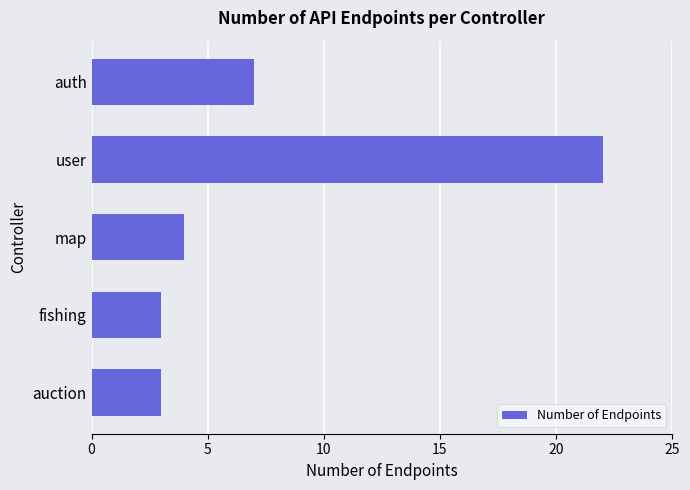

What is the greatest value displayed?

22